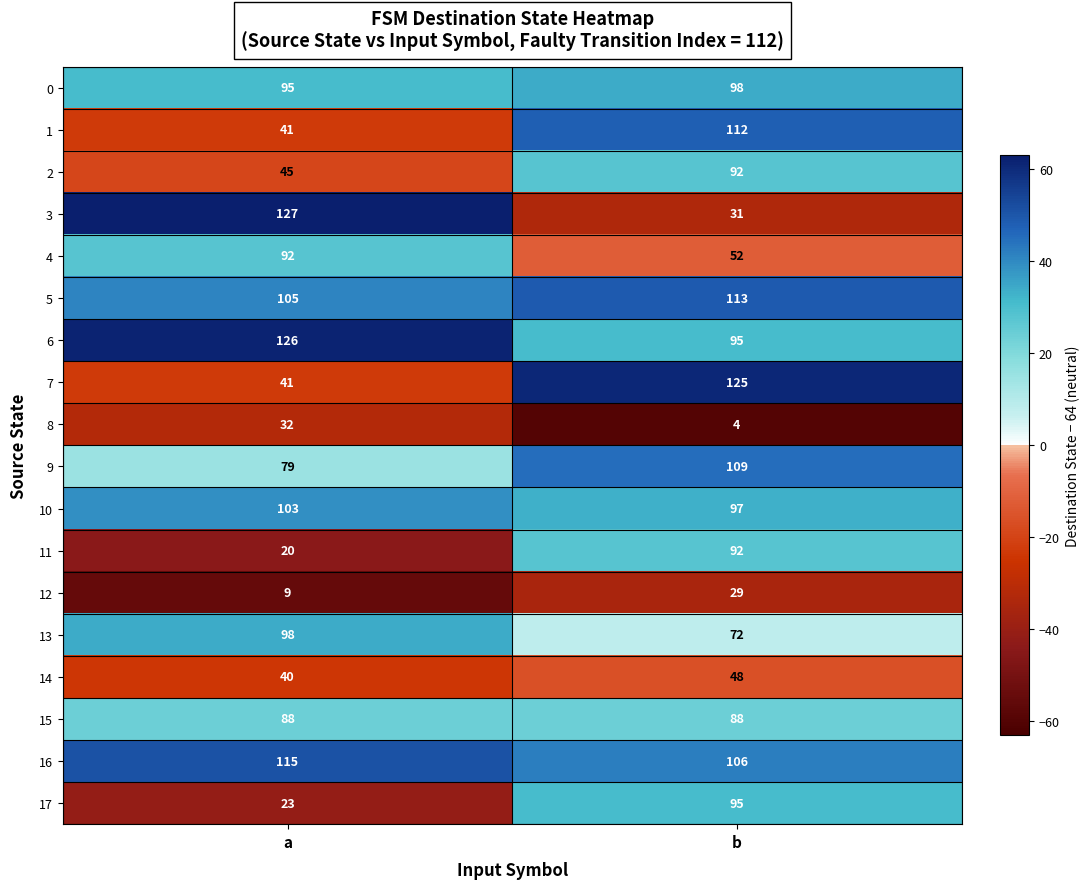

What is the total value across all series at b?

1458